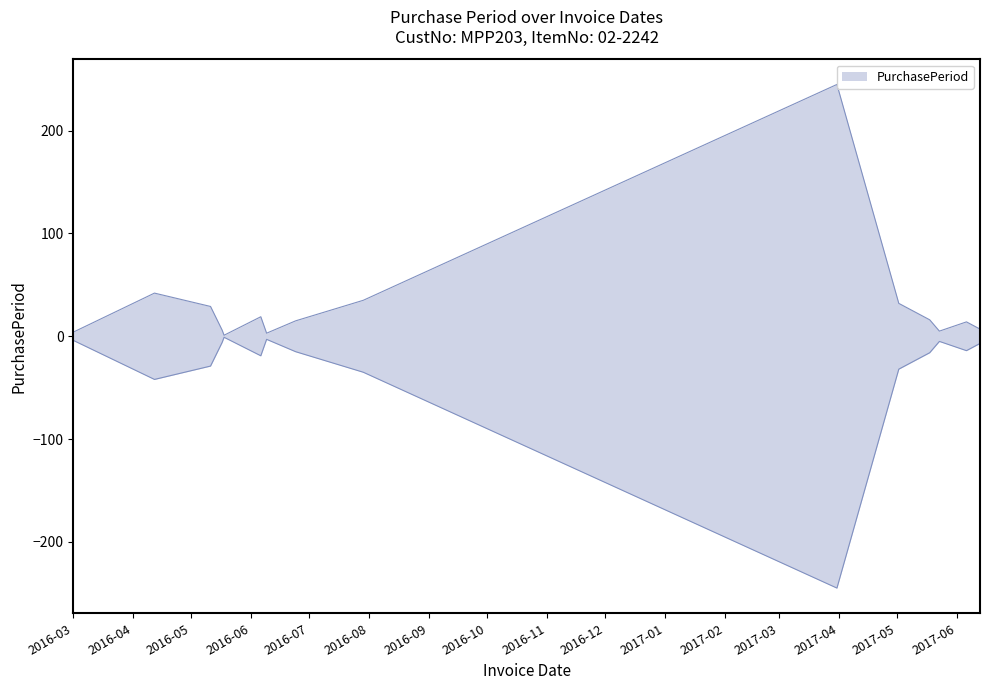

Which label corresponds to the largest value in the chart?

2017-03-31